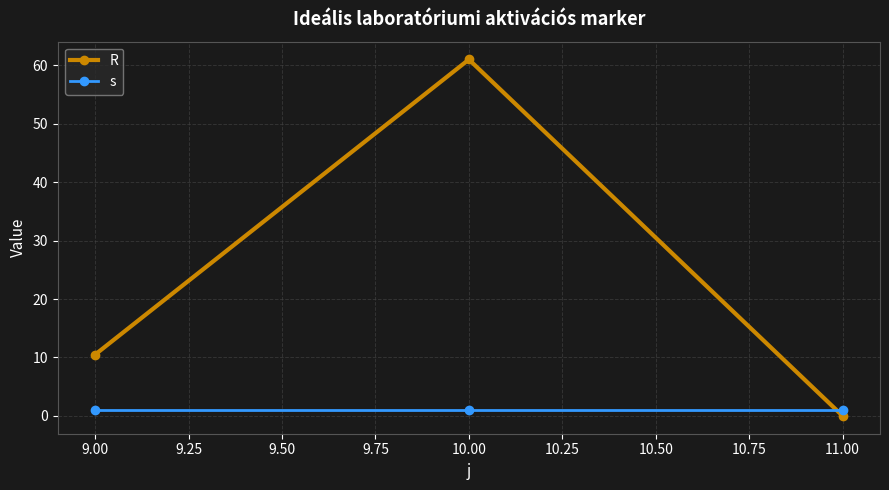

Is it true that s equals 1.0 at 11.00?

True